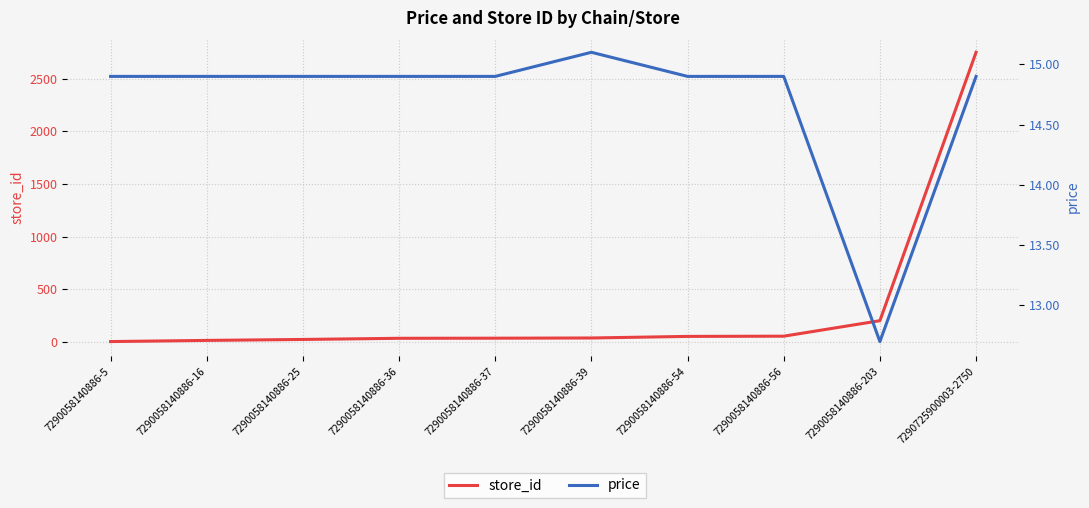

How many lines are shown in the chart?

2